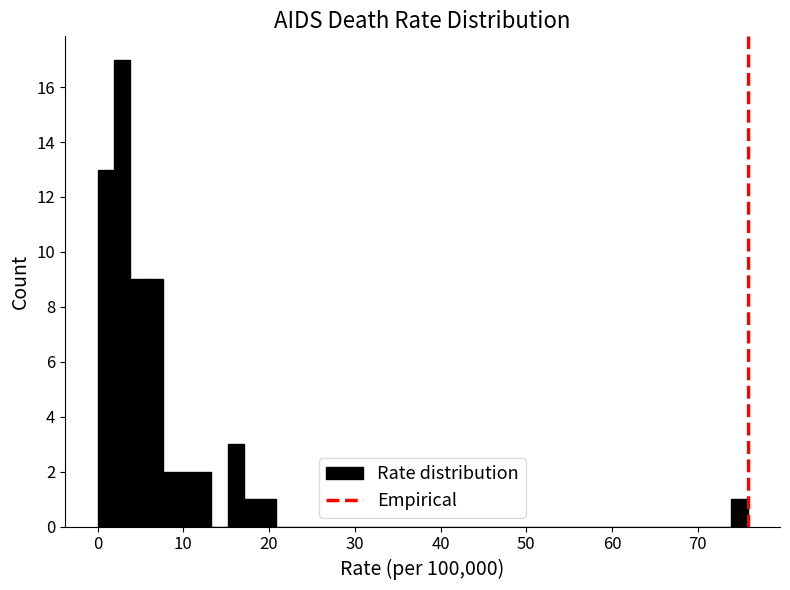

Read against the x-axis, roughly where is the centre of the tallest bar?

3